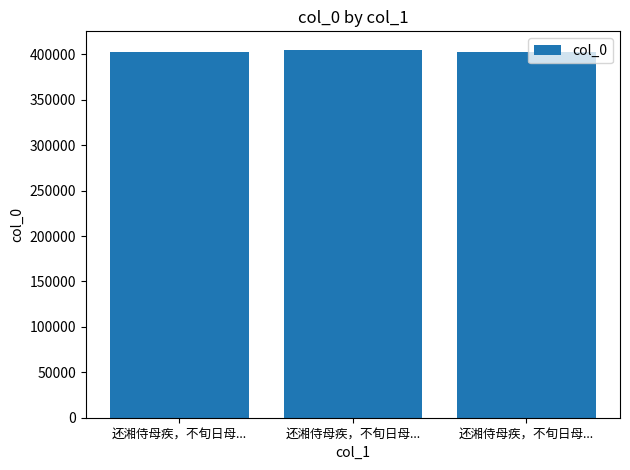

Which label corresponds to the smallest value in the chart?

还湘侍母疾，不旬日母...